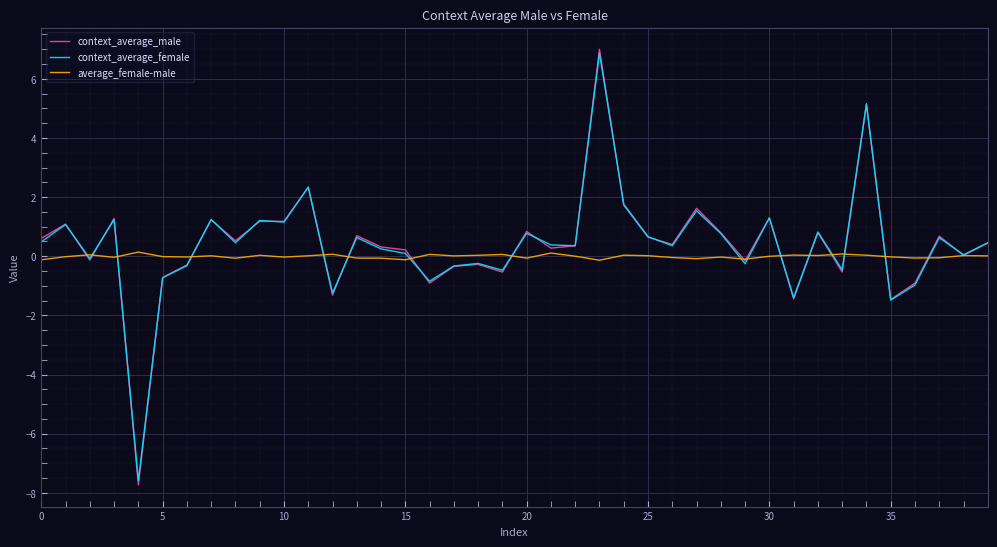

What is the smallest value displayed?

-7.7